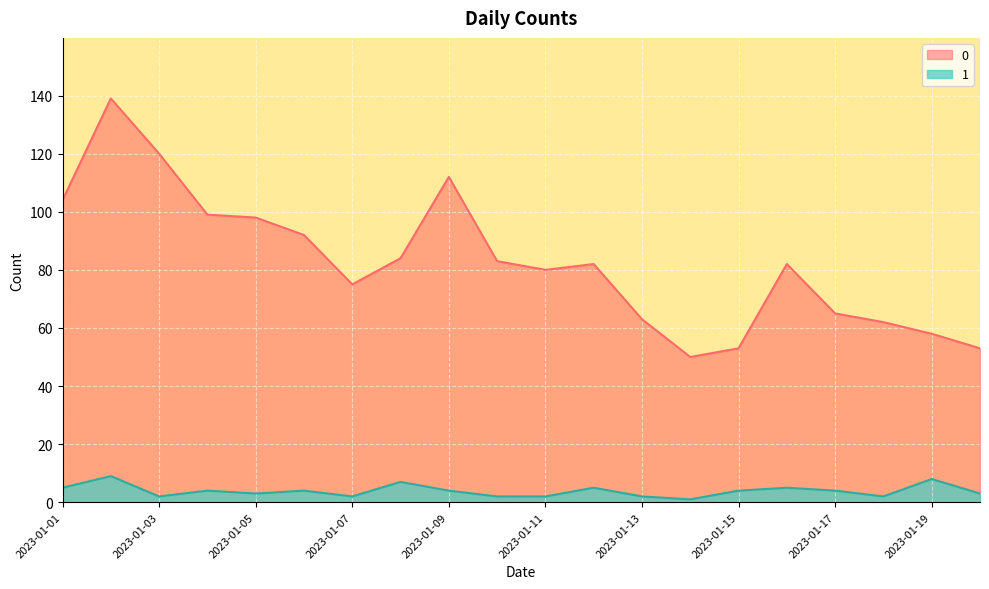

True or false: 0 has a value of 53 at 2023-01-15.

True